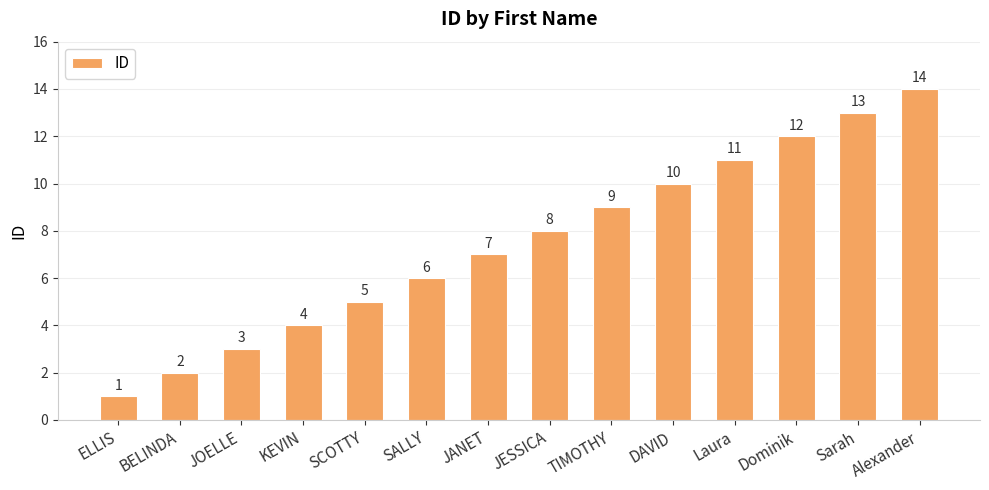

Between JESSICA and SALLY, which is larger?

JESSICA